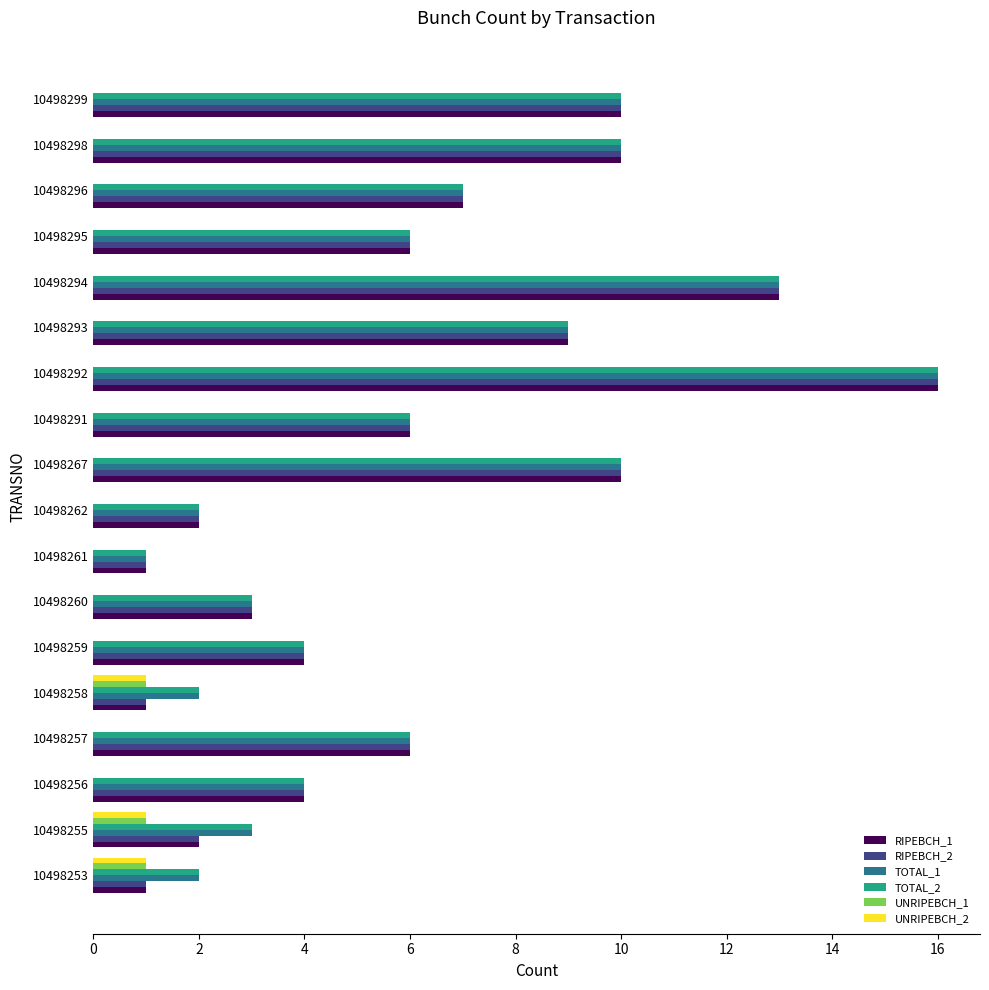

Is the value of TOTAL_1 at 10498293 greater than the value of RIPEBCH_2 at 10498258?

Yes